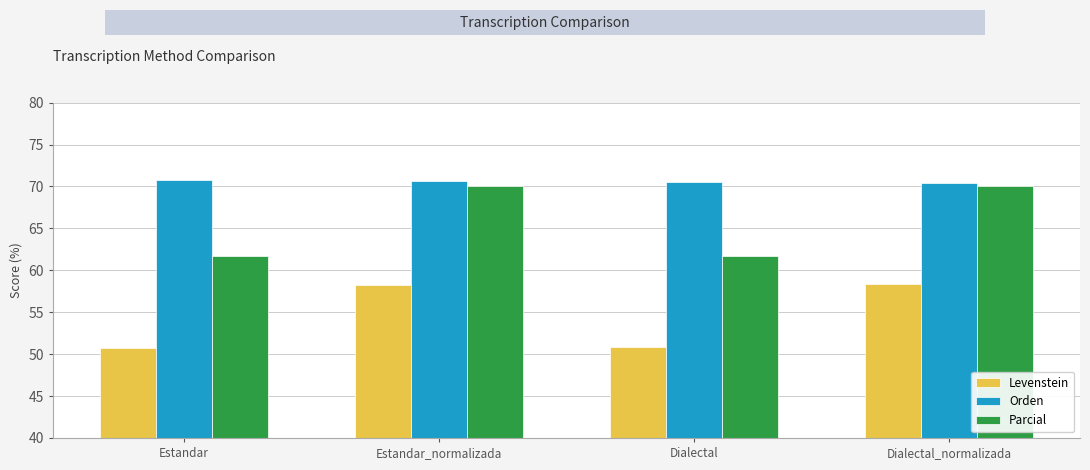

Which series has the largest total across all categories?

Orden